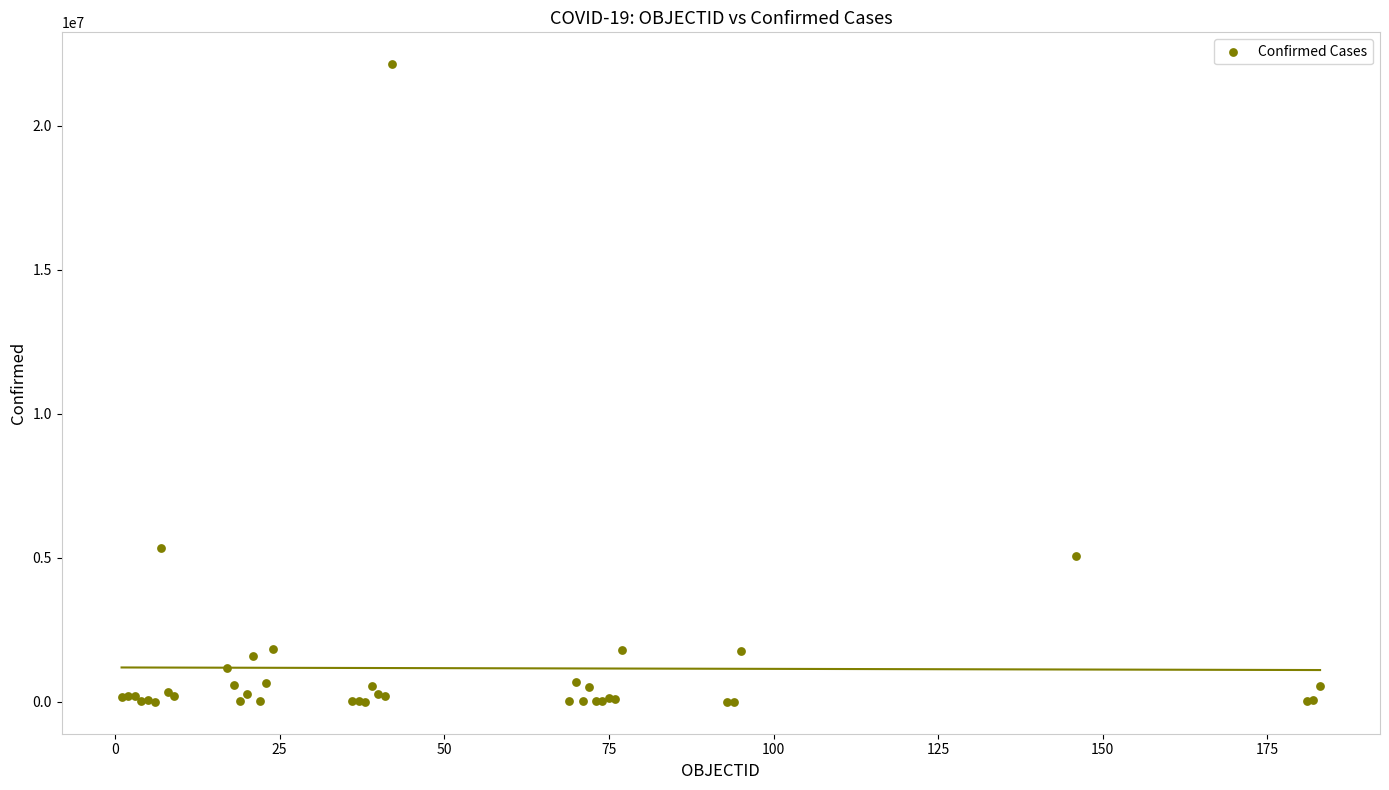

What Y value in the scatter plot is closest to 11070444?

5339382